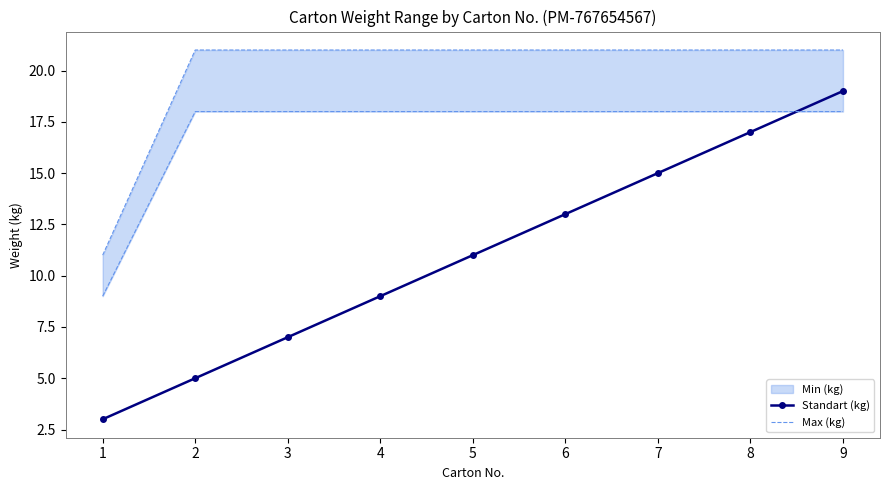

Rank the categories by Max (kg) value from lowest to highest.

1, 2, 3, 4, 5, 6, 7, 8, 9